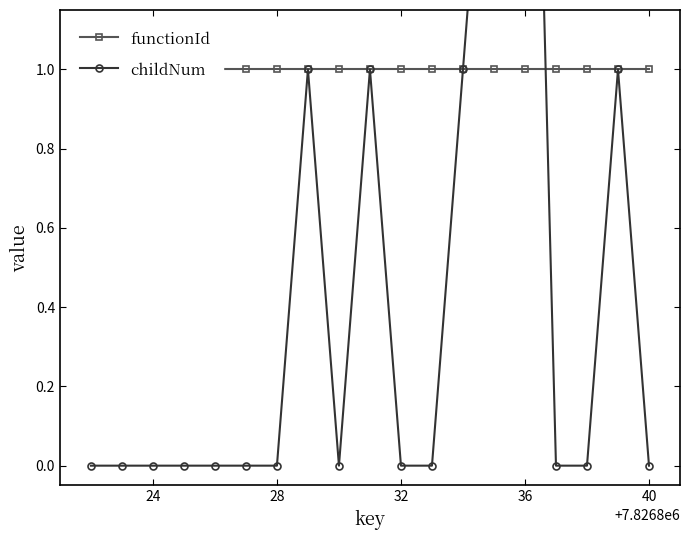

Is it true that functionId equals 1 at 28?

False